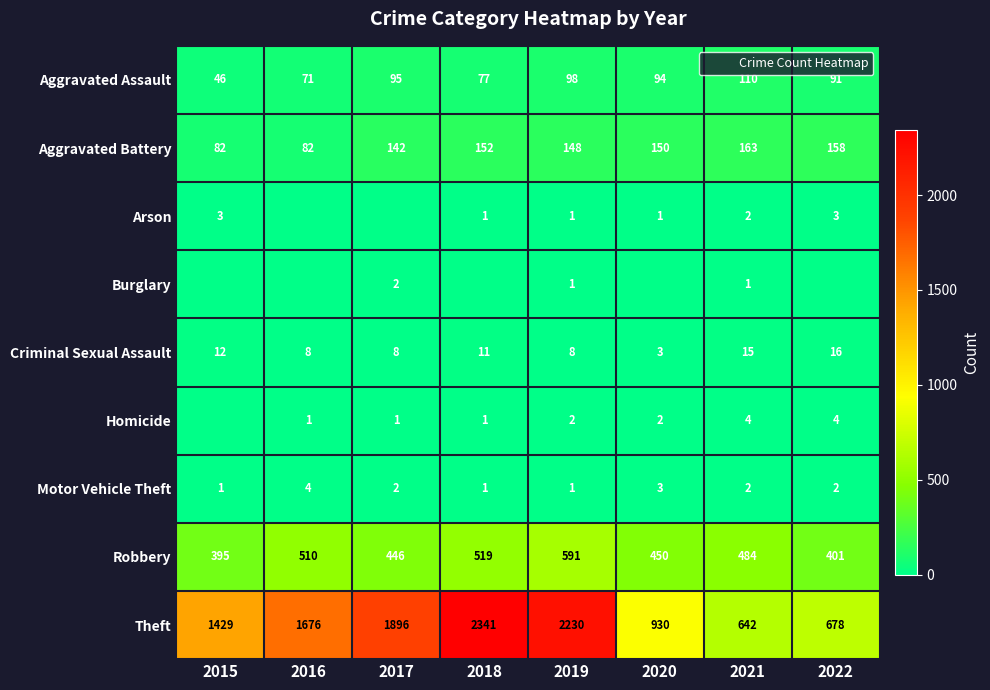

At which category is the sum across all series the highest?

2018